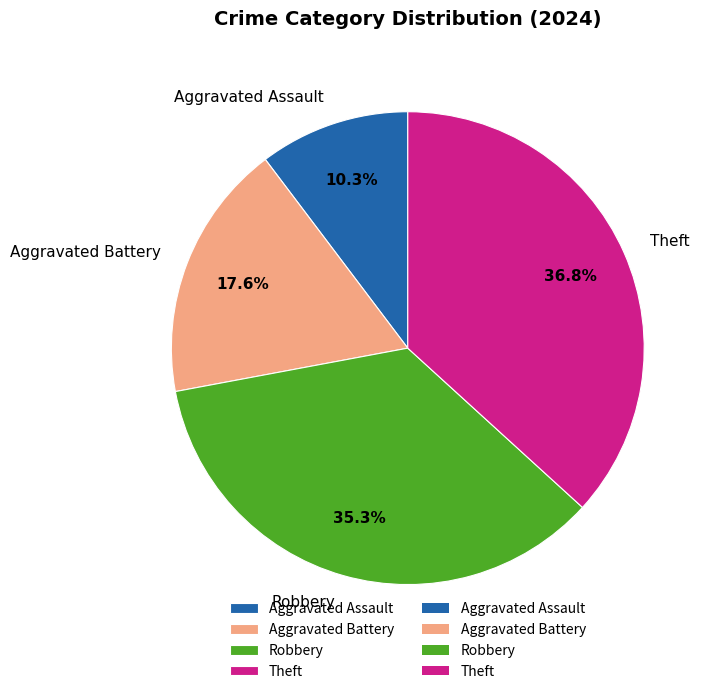

Is it true that Aggravated Battery is 18% of the pie?

True